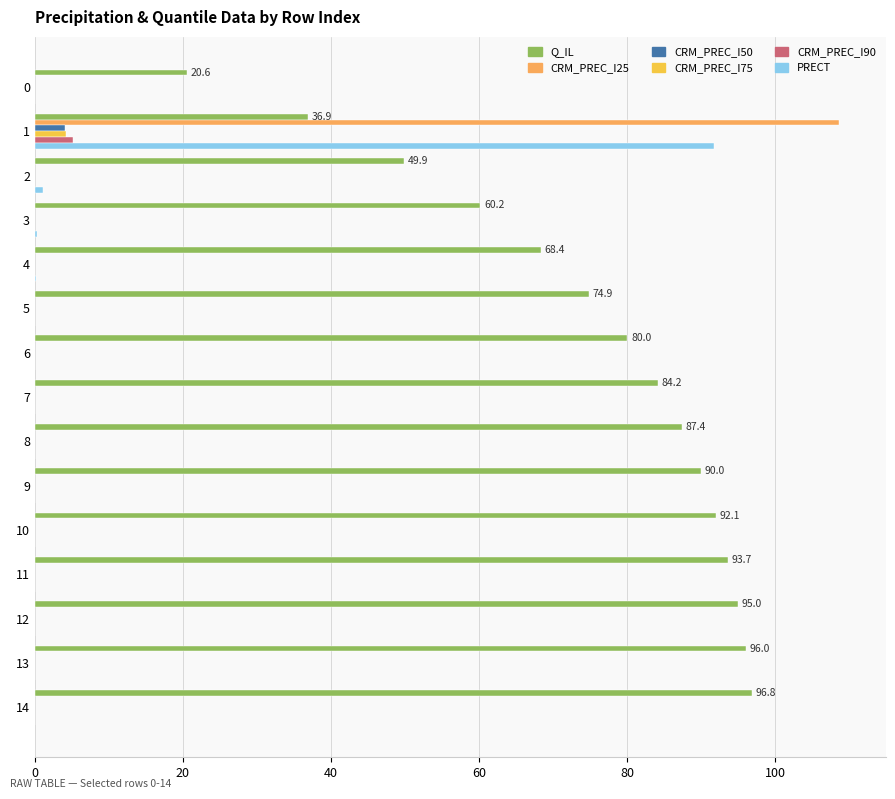

Is it true that CRM_PREC_I75 equals 0.0 at 7?

False